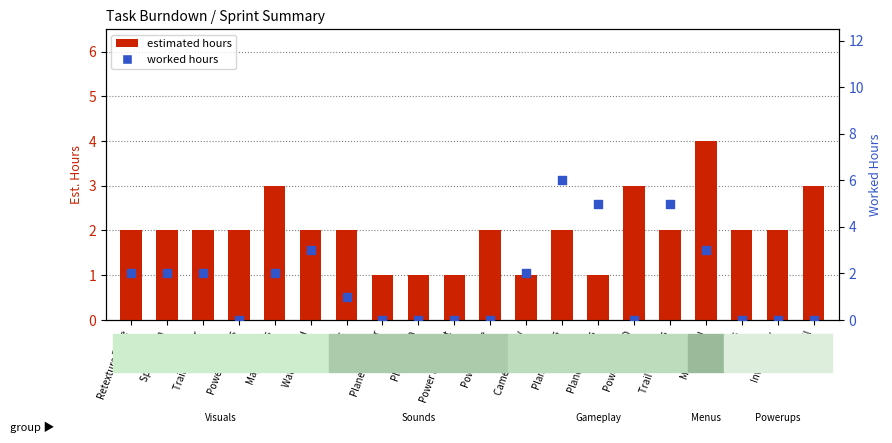

Is the value of worked hours at Powerup icons greater than the value of estimated hours at Stunts?

No